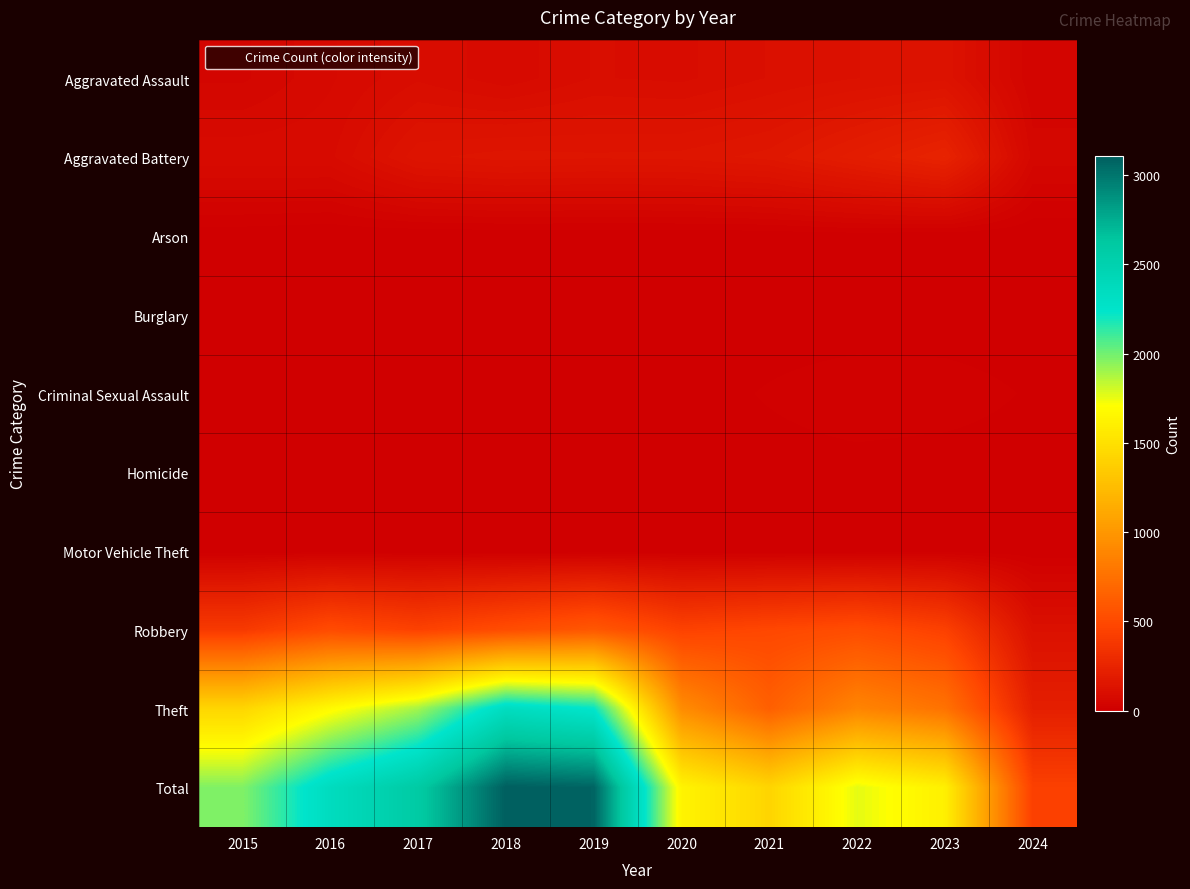

Which series has the widest spread of values?

Total